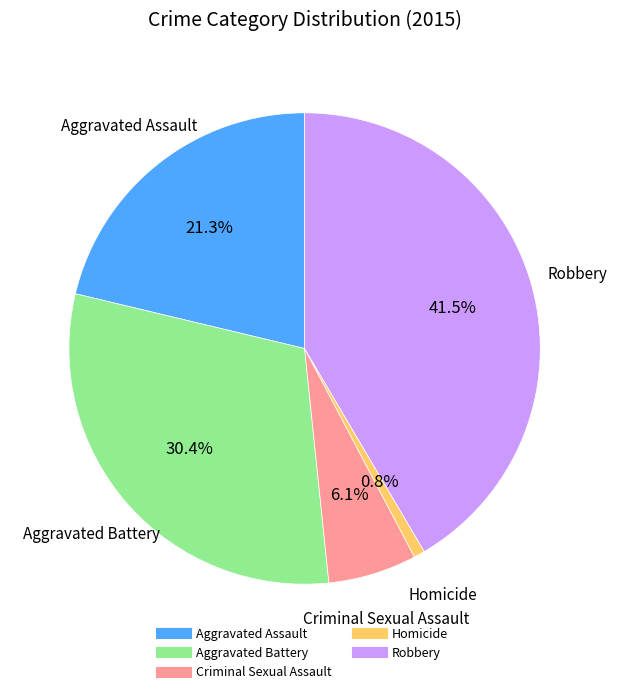

How many slices are in this pie chart?

5